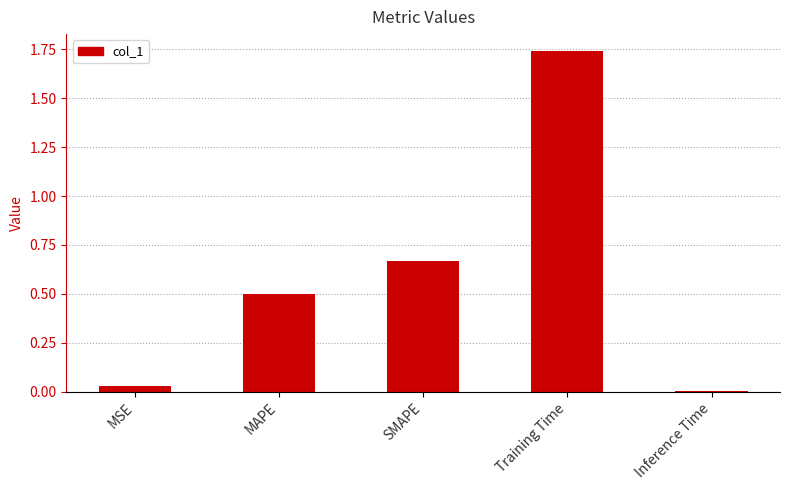

Between Inference Time and Training Time, which is larger?

Training Time